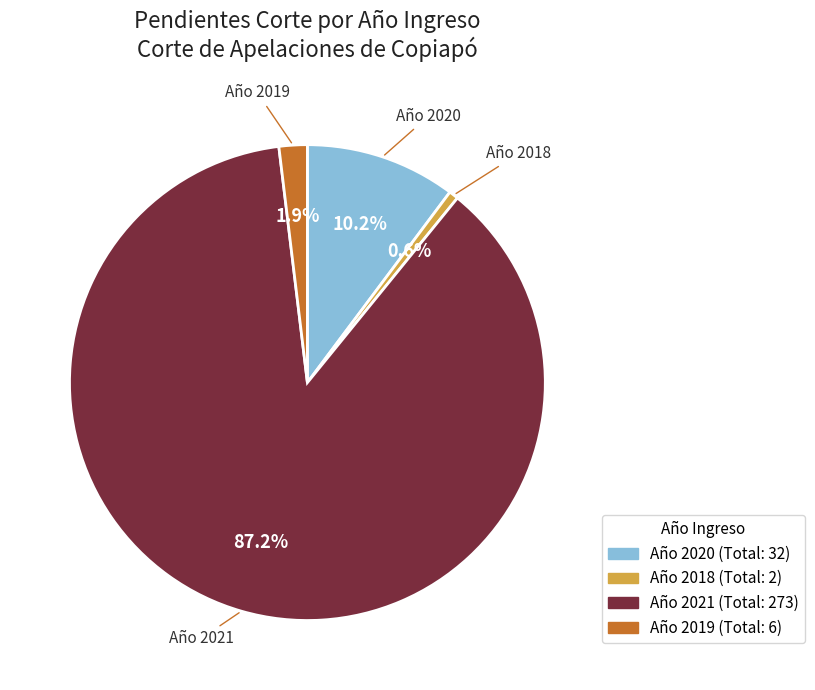

To the nearest percent, what is the difference between the largest and smallest slice percentages?

87%